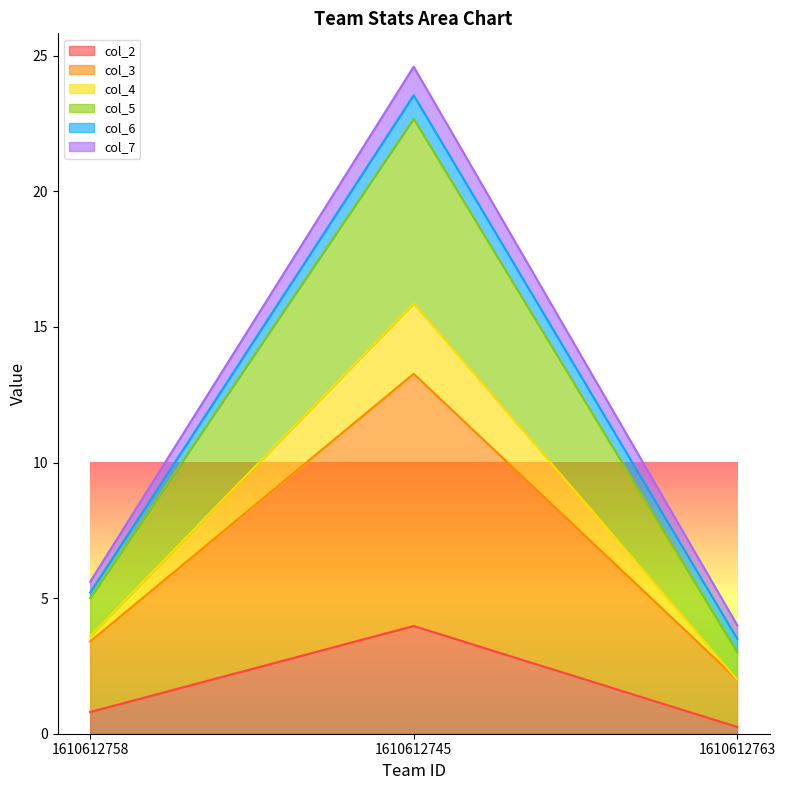

At which category is the sum across all series the highest?

1610612745